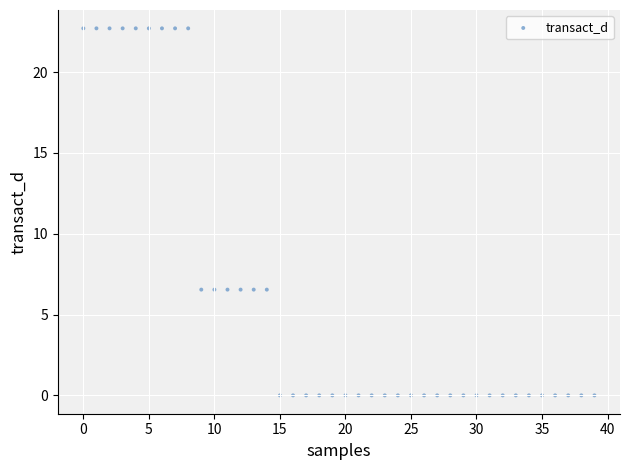

What is the range of Y values (max minus min)?

22.7